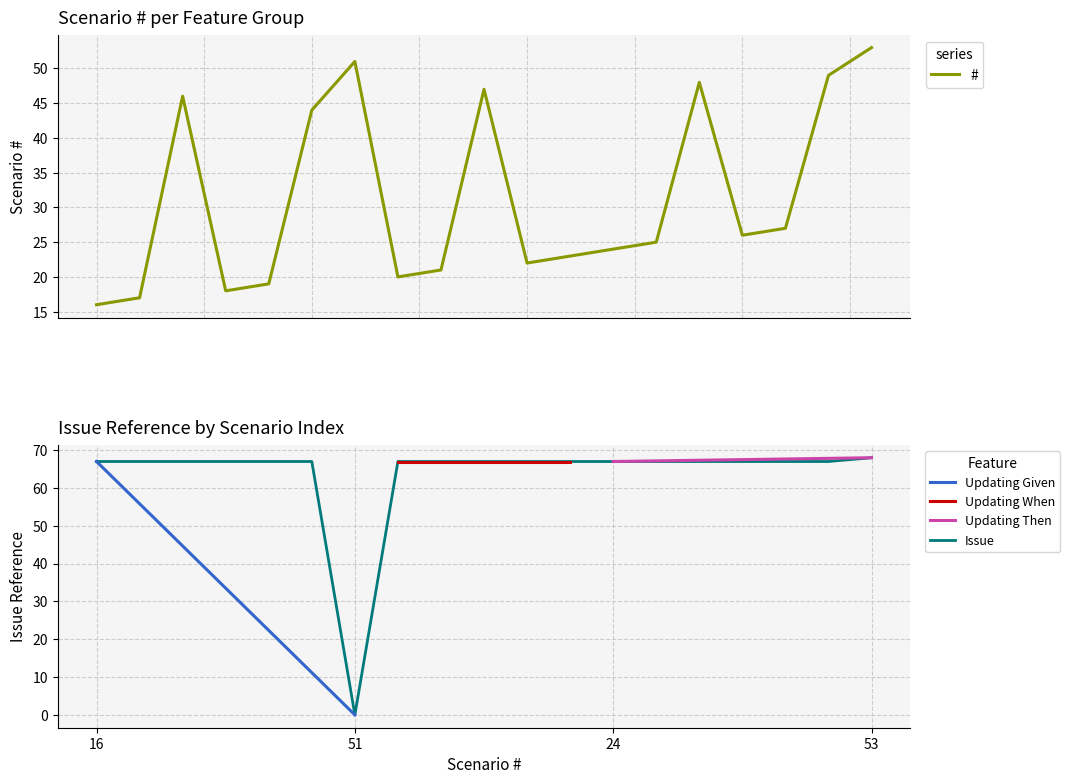

Is it true that Issue equals 98 at 49?

False